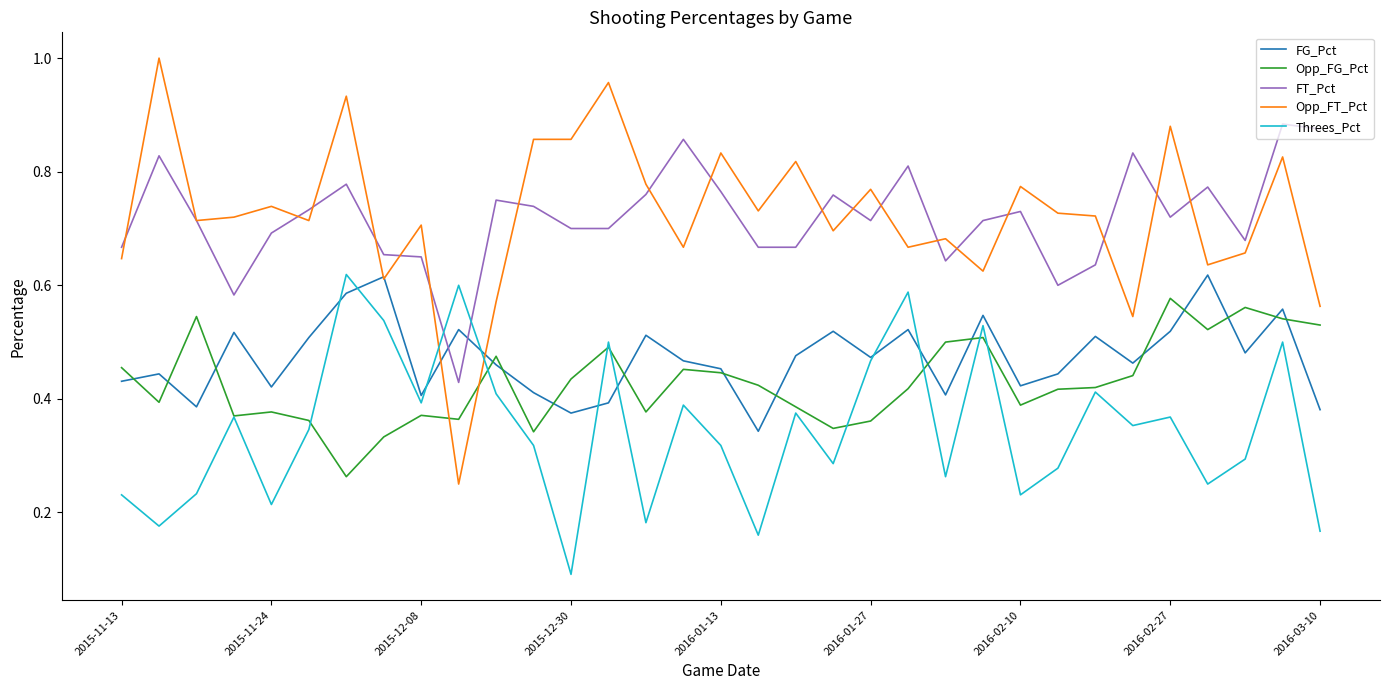

Which series has the largest range (max minus min)?

Opp_FT_Pct